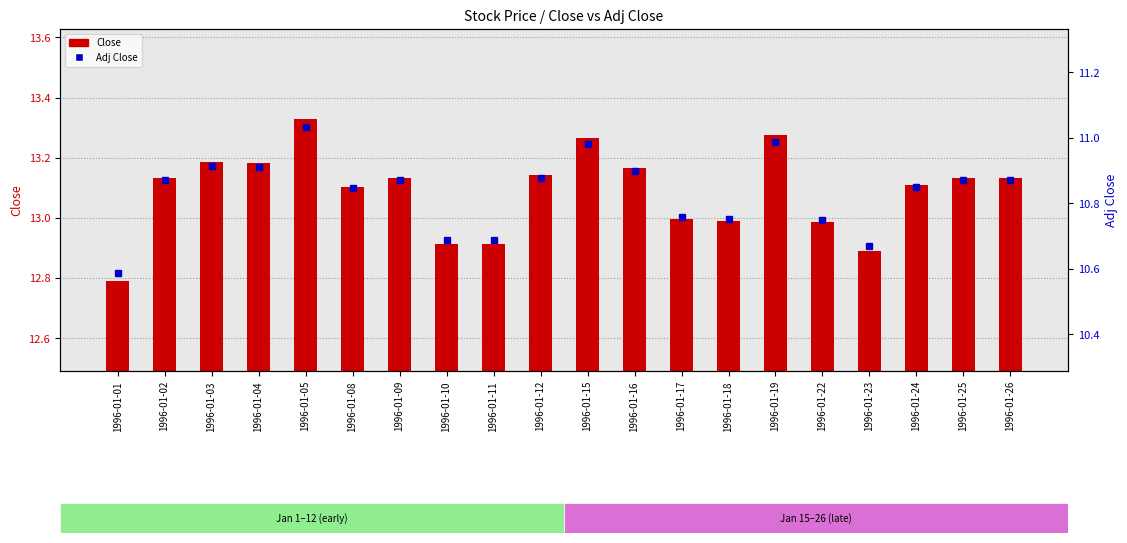

At how many categories does at least one series exceed 11?

20